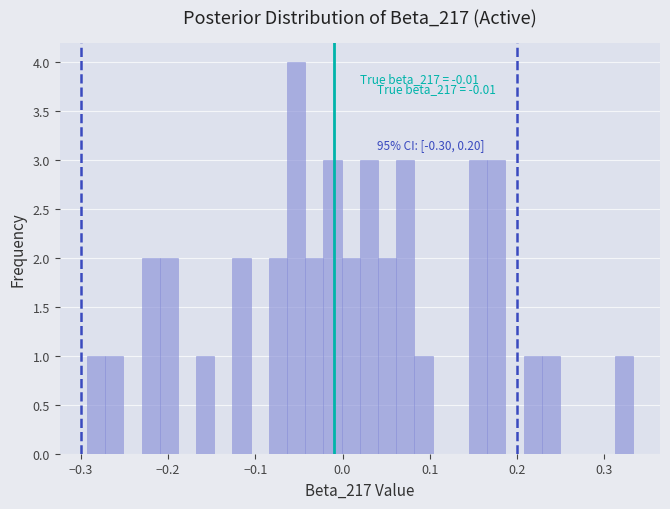

Read against the x-axis, roughly where is the centre of the tallest bar?

-0.05